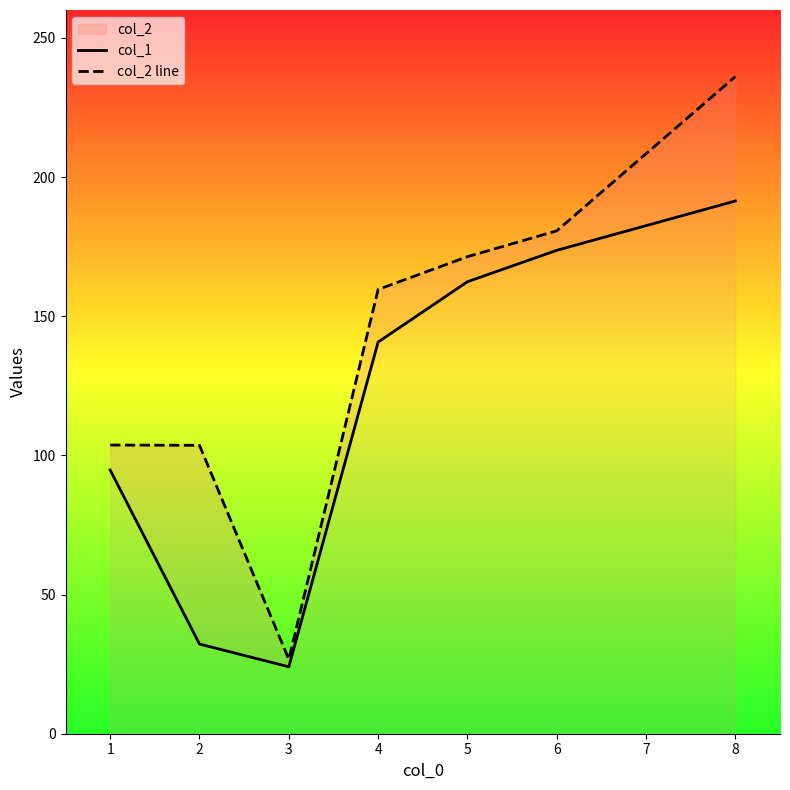

Does the chart have visible grid lines?

No